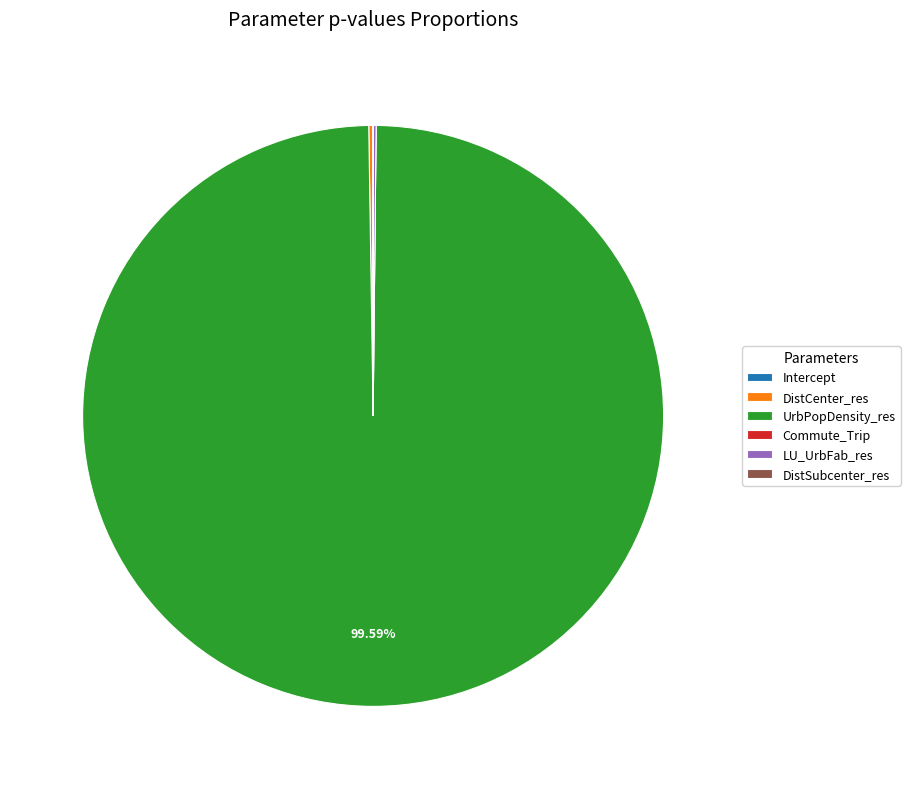

Which slice is the largest?

UrbPopDensity_res